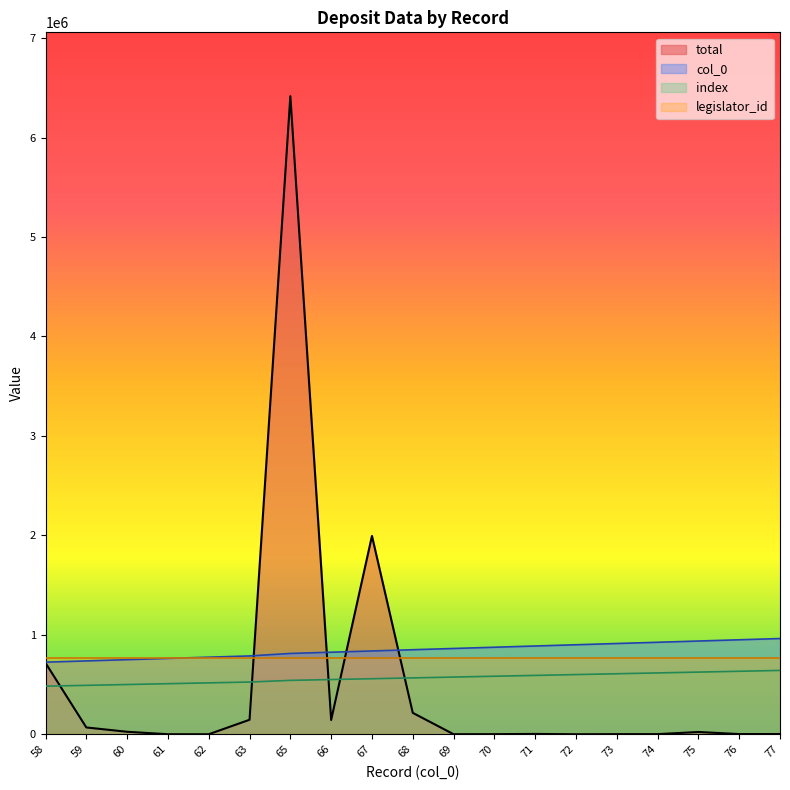

At which category does total reach its first local valley?

62